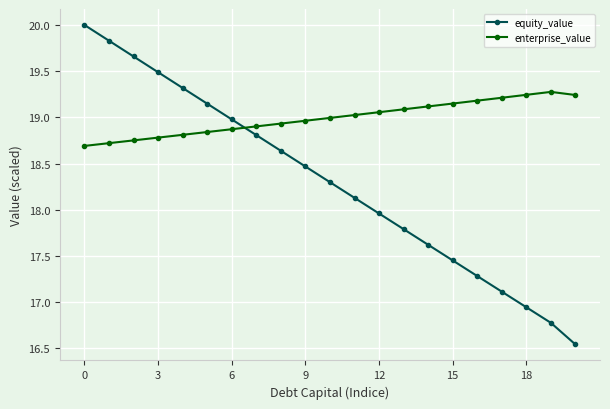

What is the value of the equity_value point at the 7th from the left?

19.0